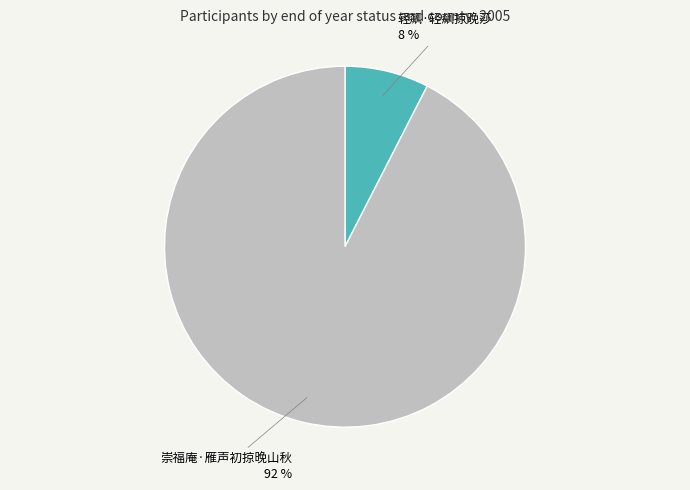

To the nearest percent, what is the average slice percentage?

50%